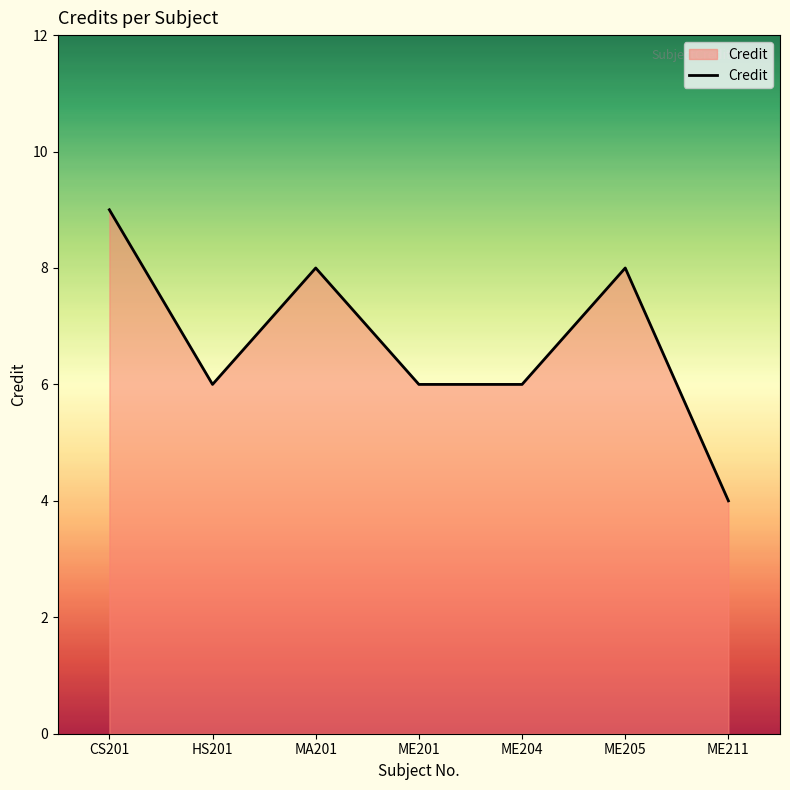

What position from the right is MA201?

5